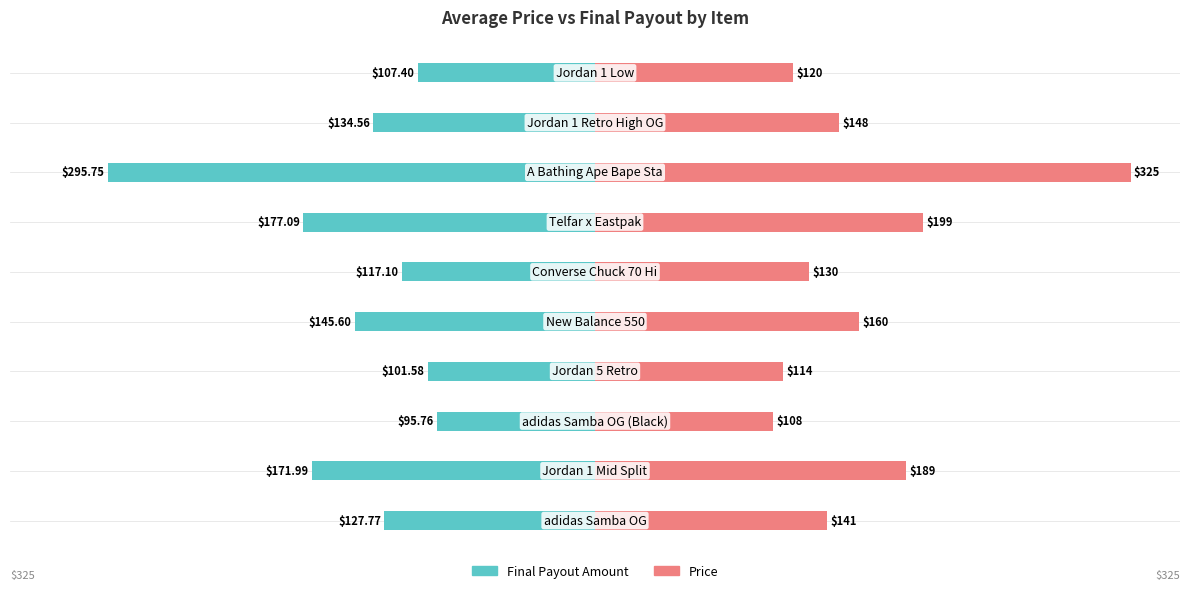

Count the number of data series in this chart.

2